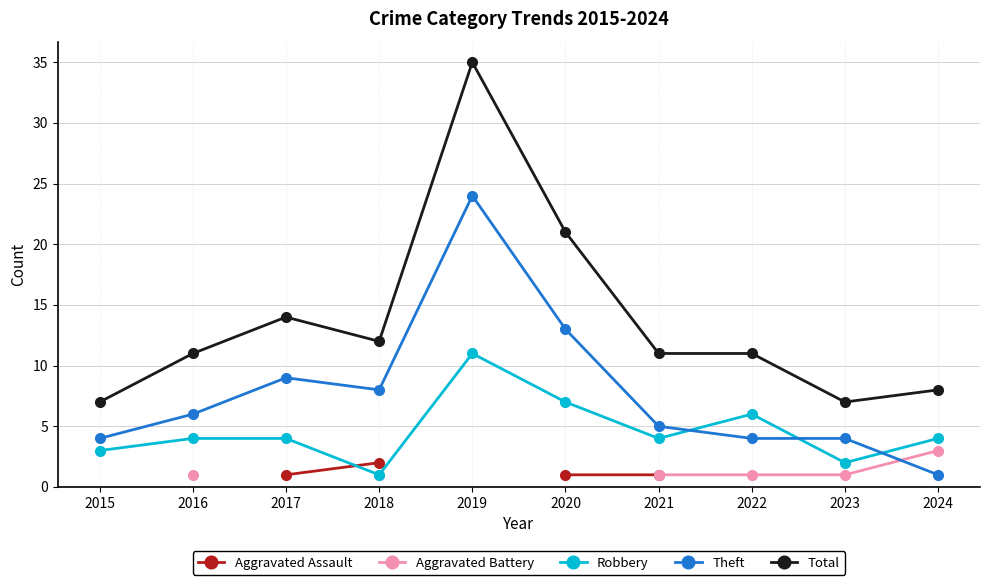

The Aggravated Assault series shows 0.3 at 2021. True or false?

False